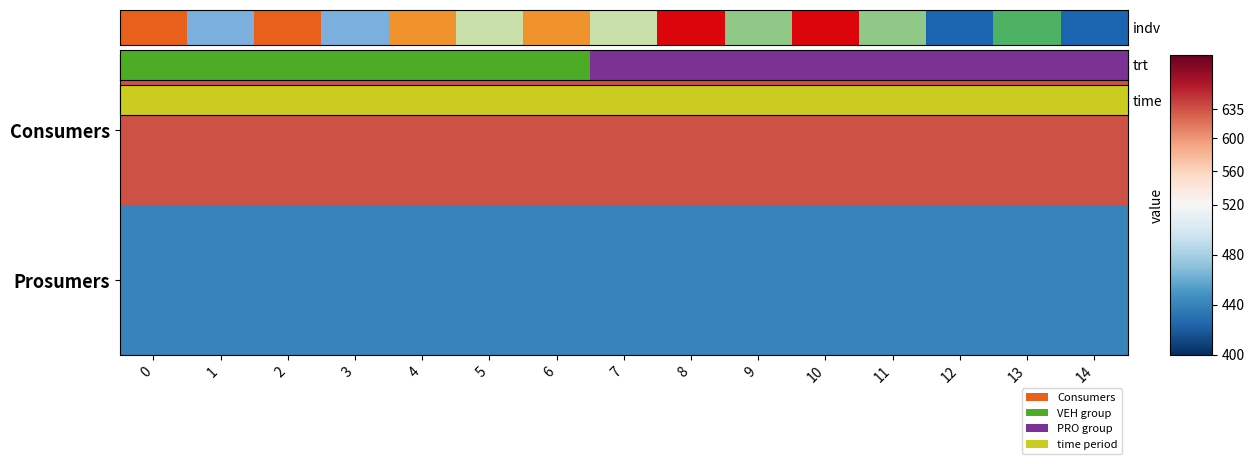

Rank the series by their maximum value, from highest to lowest.

Consumers, Prosumers